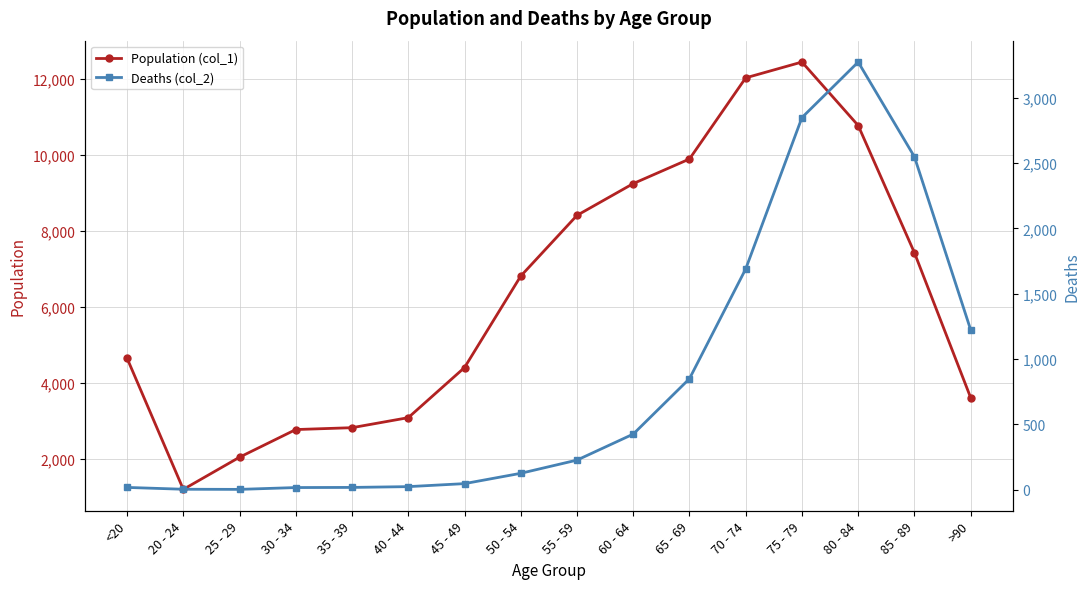

Which series has the largest range (max minus min)?

Population (col_1)